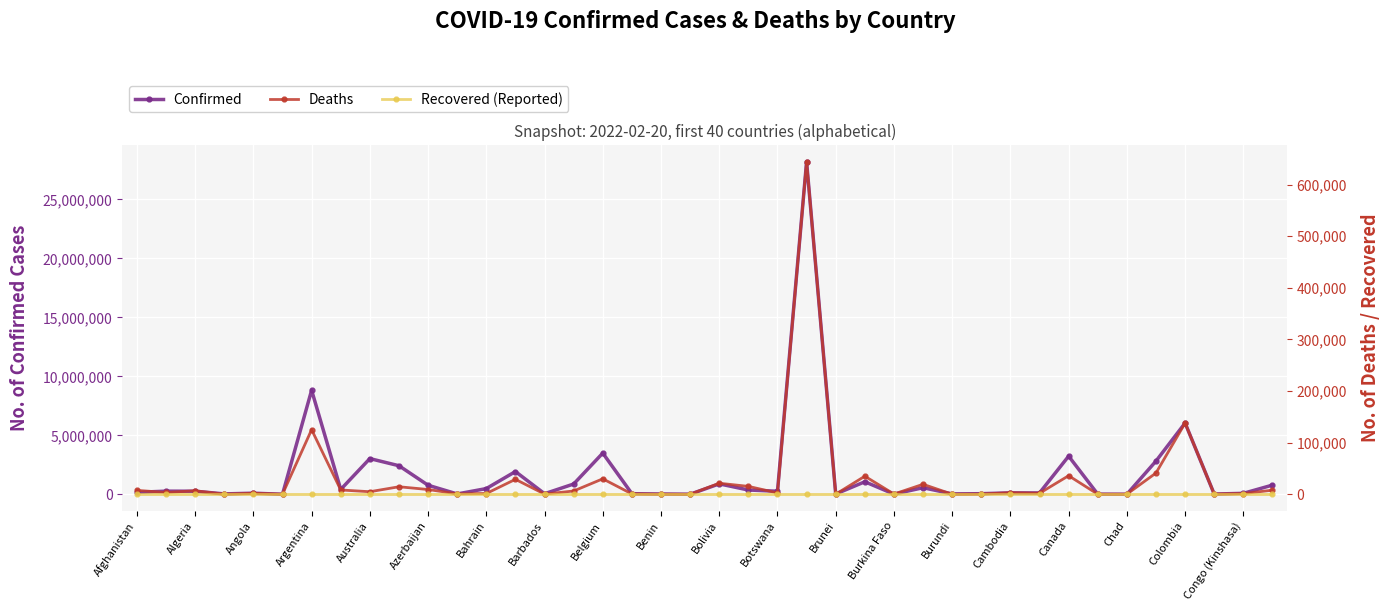

True or false: Recovered (Reported) has more than 2 interior local peaks.

False